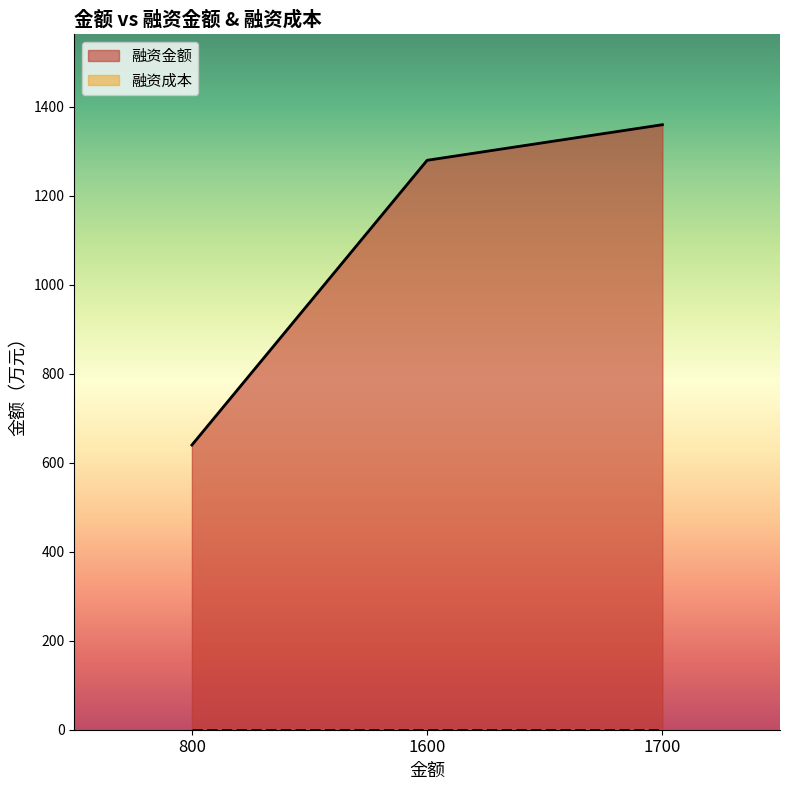

What is the ratio of the value at 1700 to the value at 800?

2.1